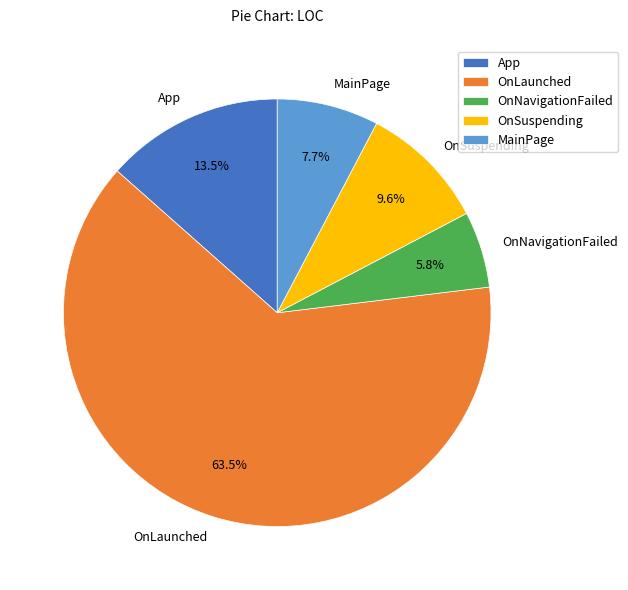

How many segments does this pie chart have?

5